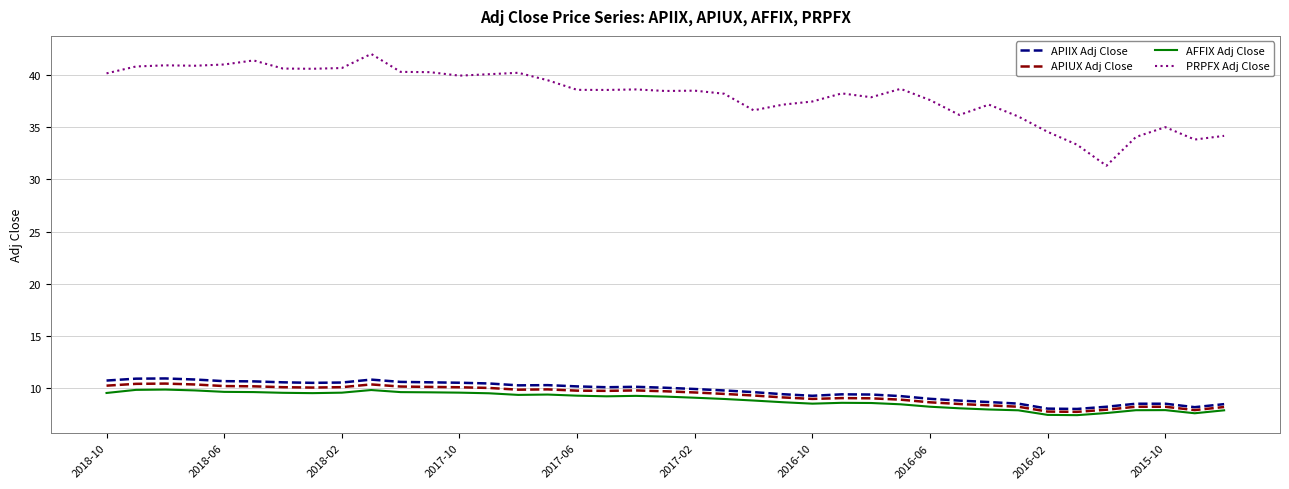

What is the maximum value shown in the chart?

42.0